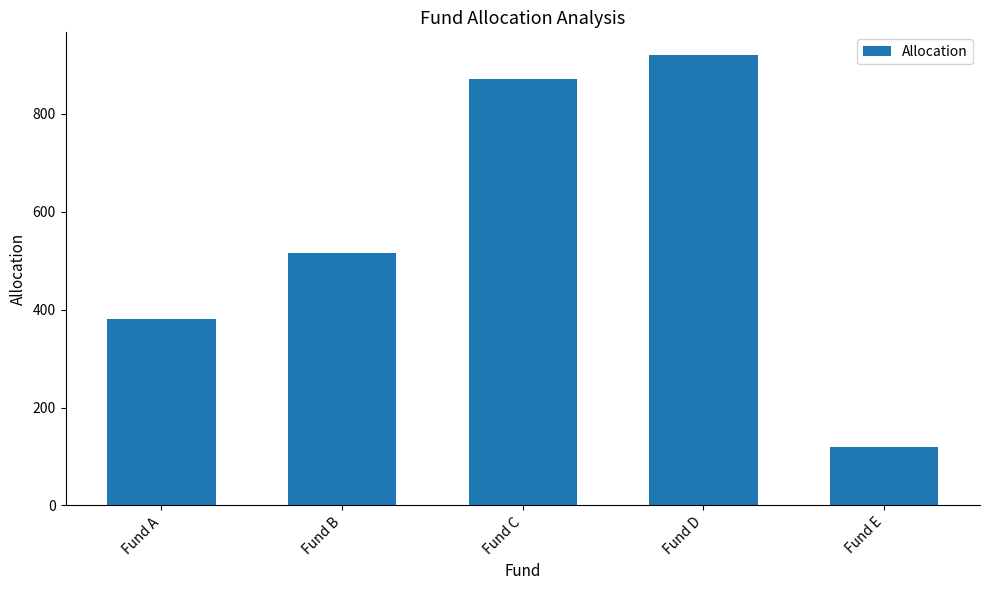

What is the difference between the maximum and minimum values?

800